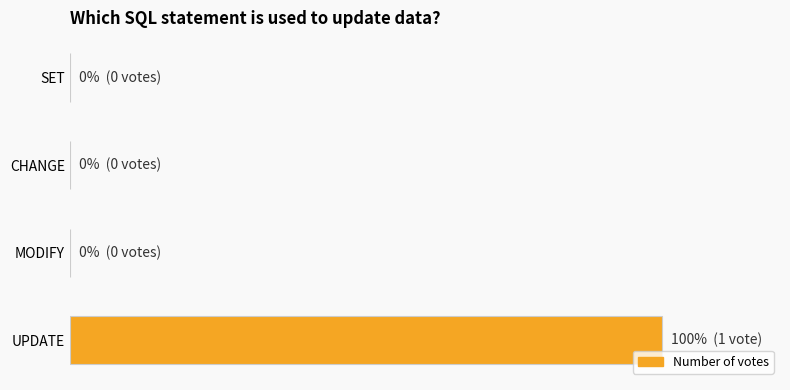

Are the bars horizontal?

Yes